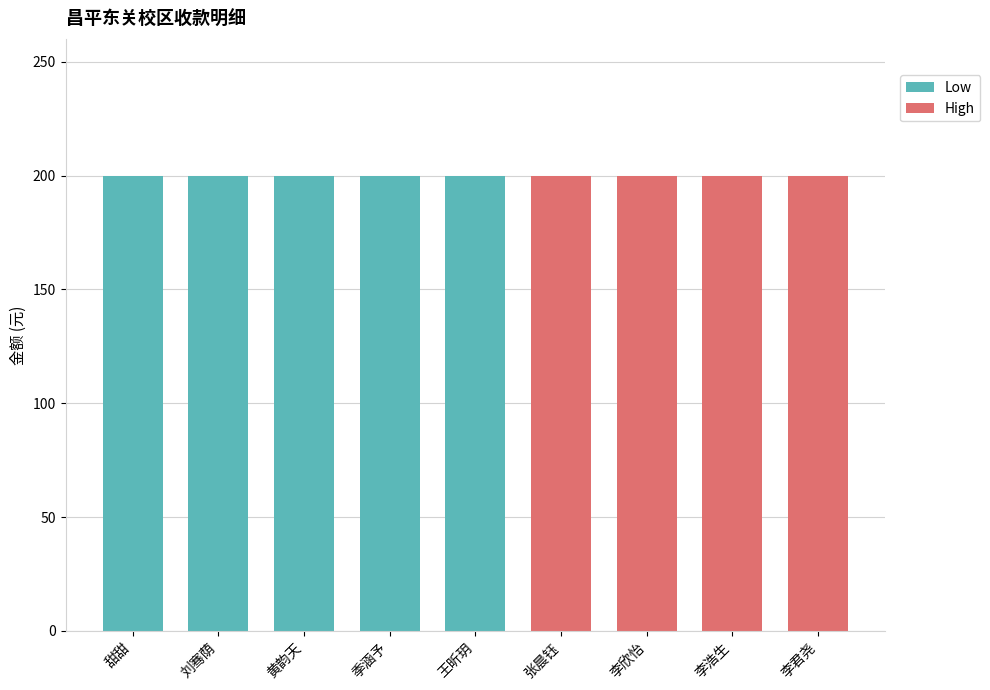

Is it true that 入账金额 equals 200 at 李欣怡?

True